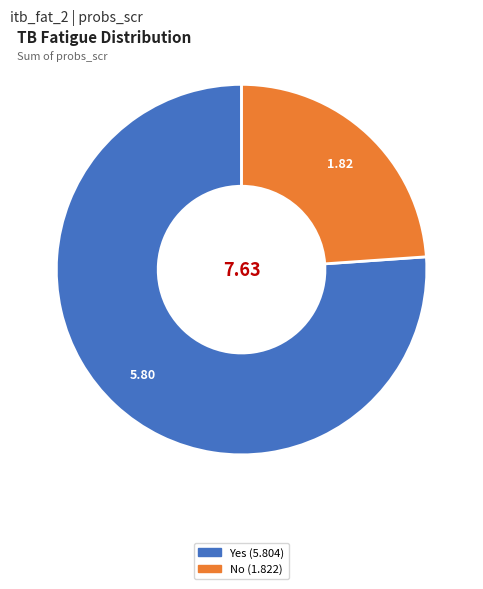

Rank the categories by value from lowest to highest.

No, Yes